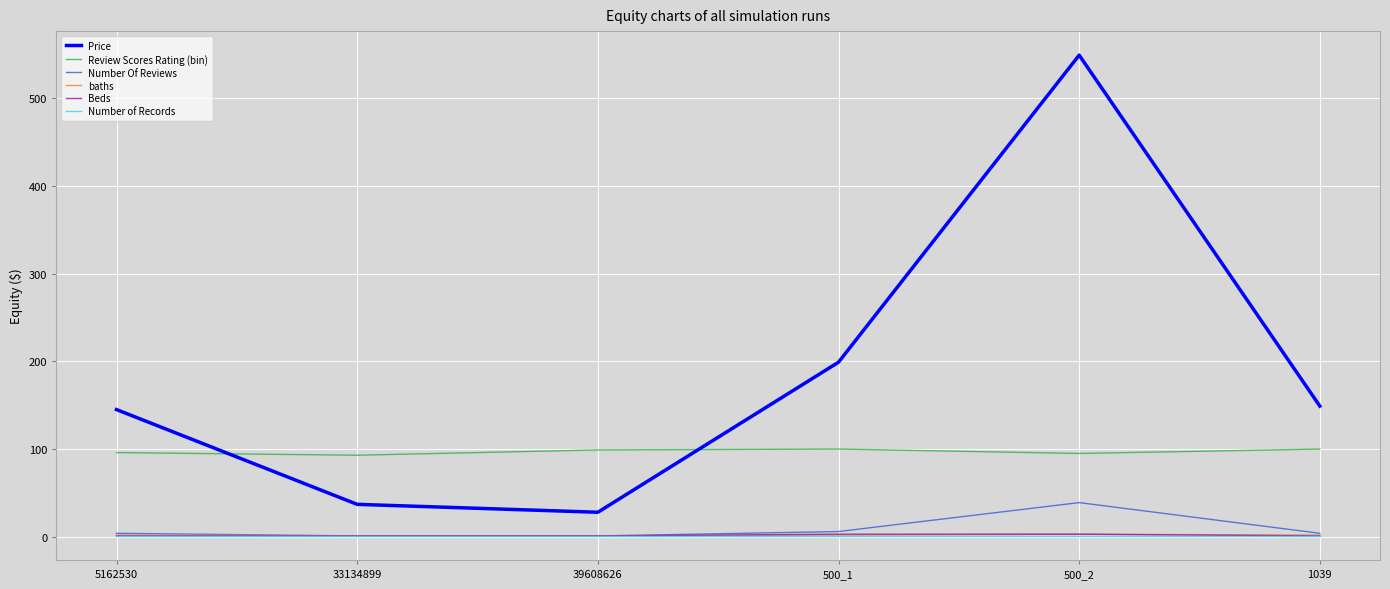

The value of Review Scores Rating (bin) at 39608626 is 28. True or false?

False